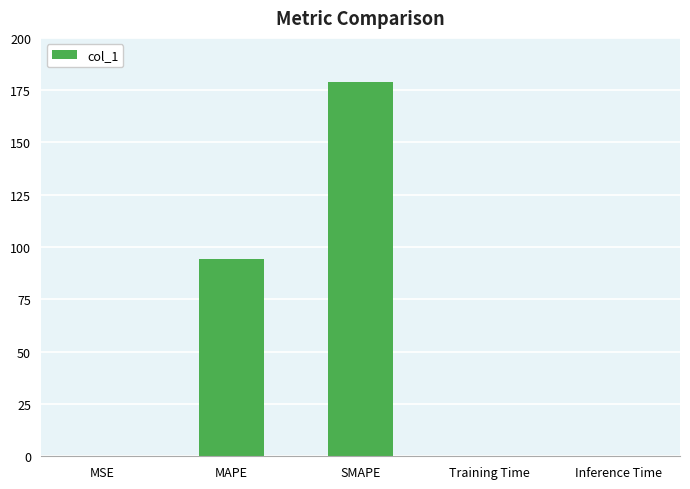

Between MAPE and MSE, which is larger?

MAPE